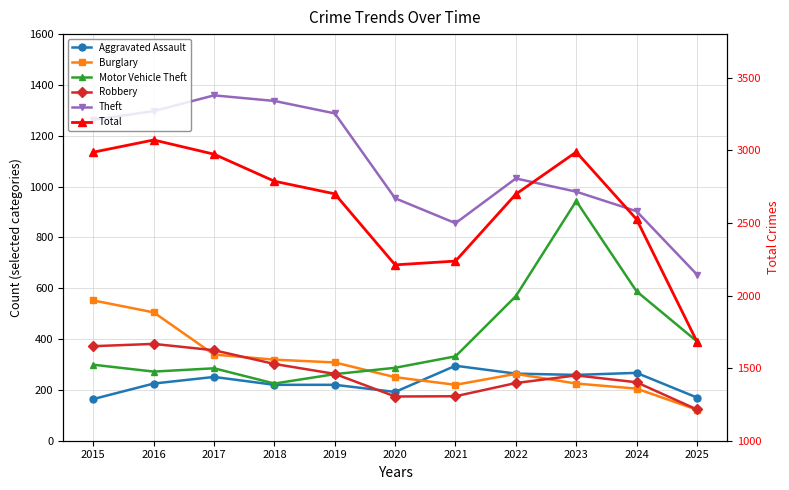

What is the difference between the Motor Vehicle Theft values at 2021 and 2019?

70